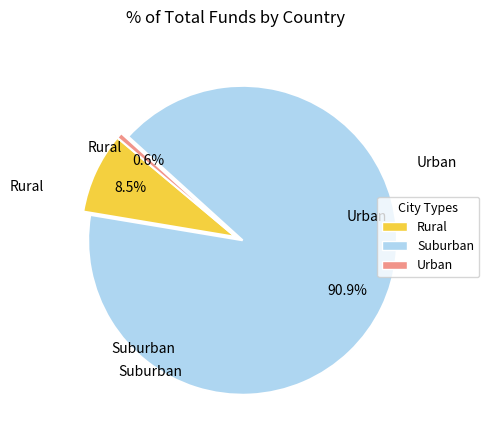

Is there any slice that represents more than half of the pie?

Yes